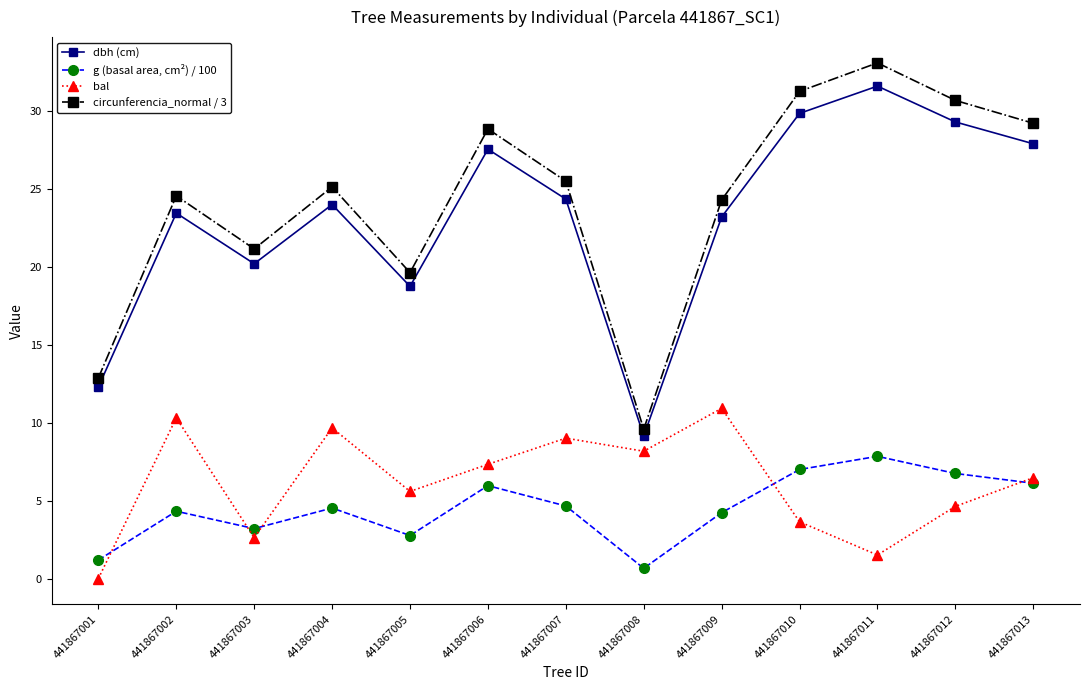

What is the difference between the maximum and minimum values in the g (basal area, cm²) / 100 series?

7.2